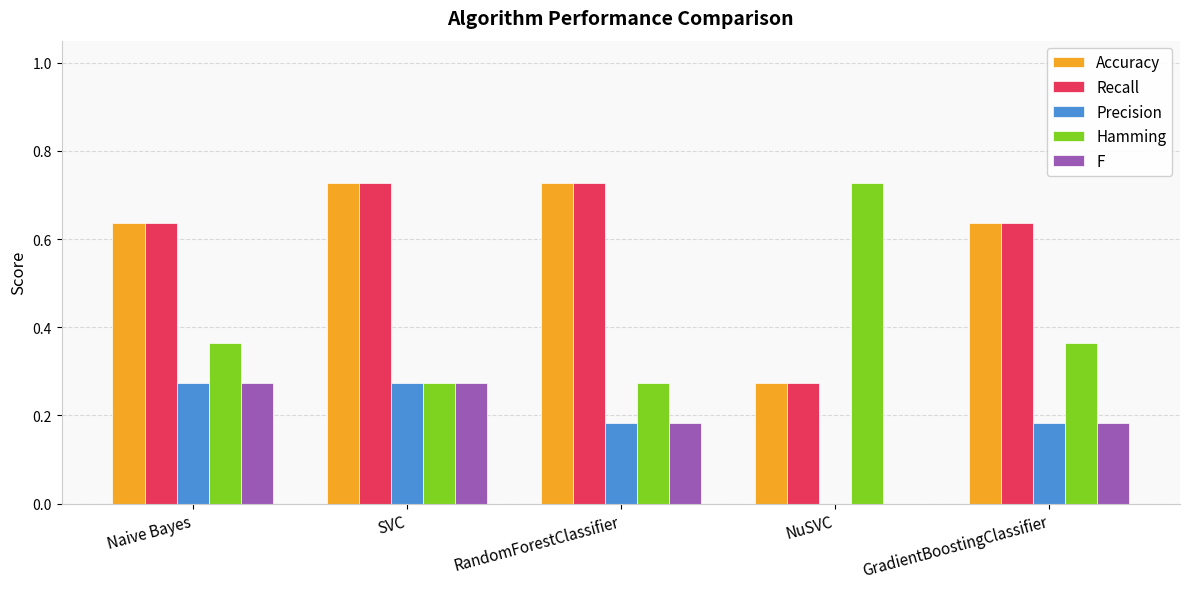

Are the bars horizontal?

No